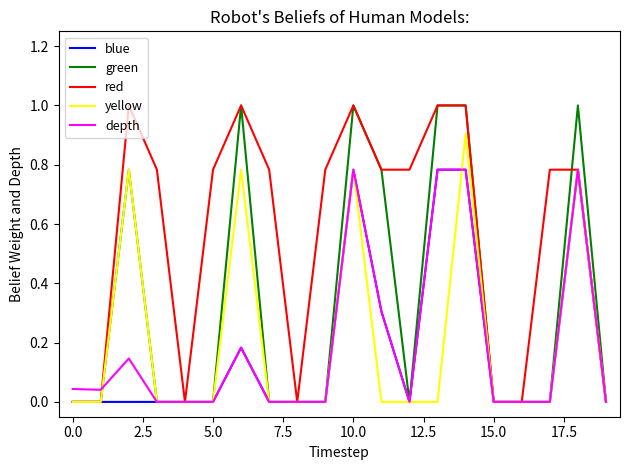

Which series has the largest total across all categories?

red